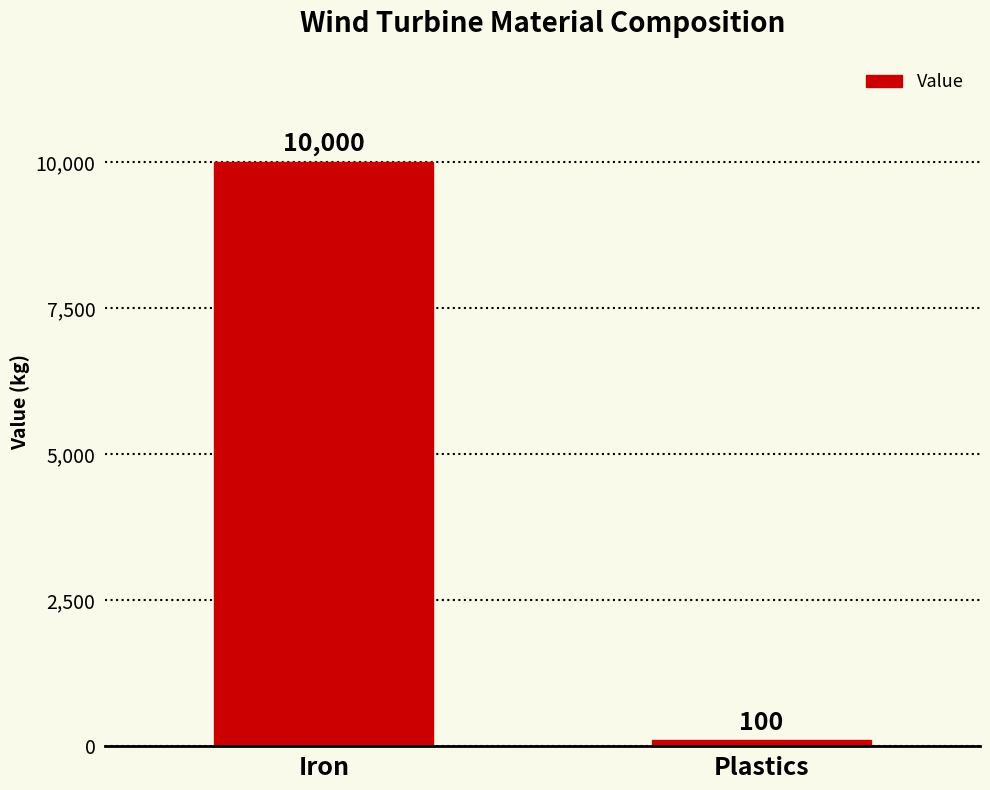

True or false: the data shows 100 at Plastics.

True